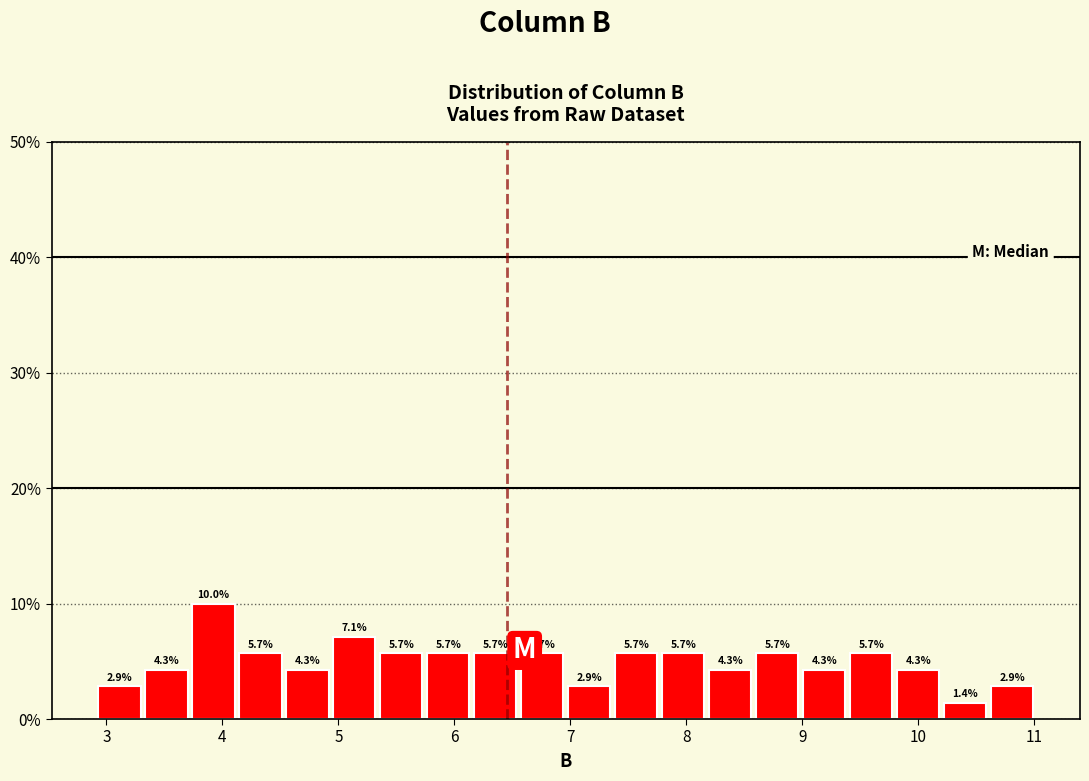

Reading left to right, transcribe this chart: for each bar, give the range it covers on the x-axis and its height. The bar edges are not printed on the chart, so give them approximately, as read against the axis.

2.9 to 3.3: 2.9
3.3 to 3.7: 4.3
3.7 to 4.1: 10.0
4.1 to 4.5: 5.7
4.5 to 4.9: 4.3
4.9 to 5.3: 7.1
5.3 to 5.7: 5.7
5.7 to 6.2: 5.7
6.2 to 6.6: 5.7
6.6 to 7.0: 5.7
7.0 to 7.4: 2.9
7.4 to 7.8: 5.7
7.8 to 8.2: 5.7
8.2 to 8.6: 4.3
8.6 to 9.0: 5.7
9.0 to 9.4: 4.3
9.4 to 9.8: 5.7
9.8 to 10.2: 4.3
10.2 to 10.6: 1.4
10.6 to 11.0: 2.9